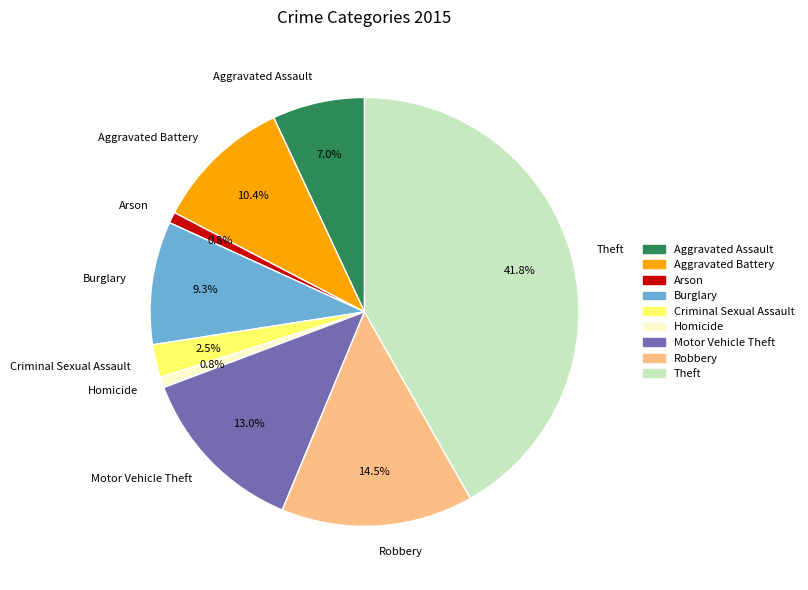

What percentage is the Arson slice, to the nearest percent?

1%